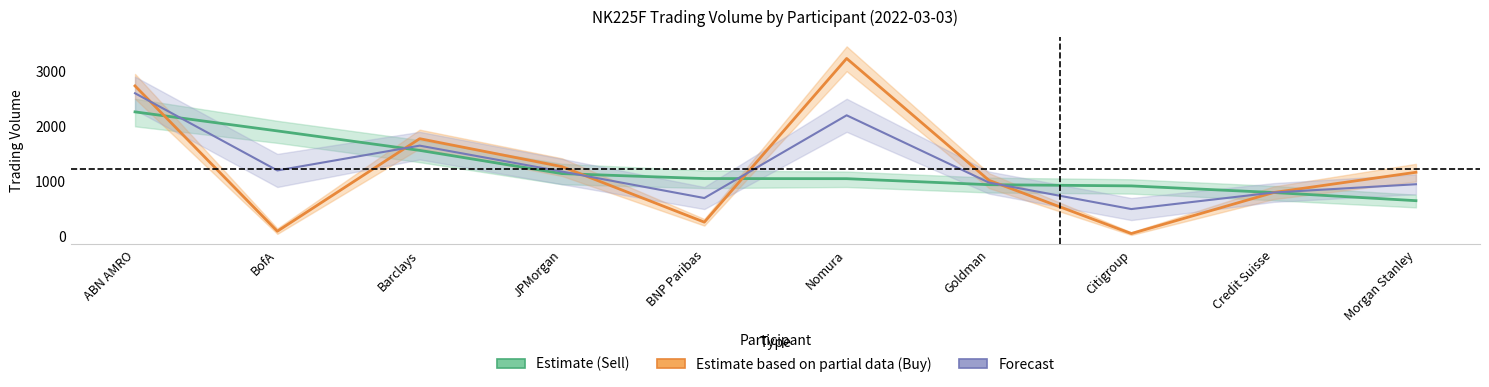

How many intersections are there between Buy Volume (Partial) and Forecast?

5